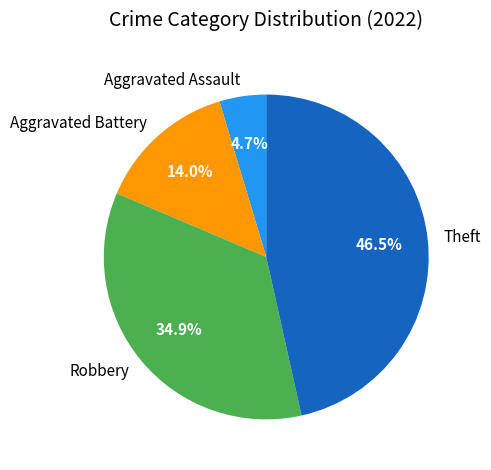

Is it true that Robbery is 35% of the pie?

True